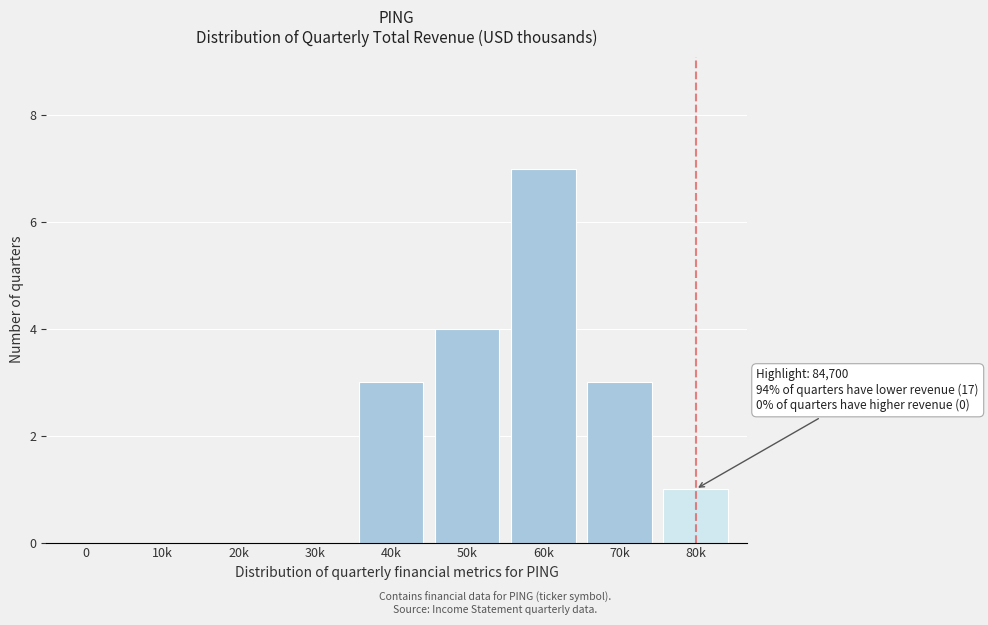

Reading left to right, what are all the values shown in this chart?

0=0	10k=0	20k=0	30k=0	40k=3	50k=4	60k=7	70k=3	80k=1